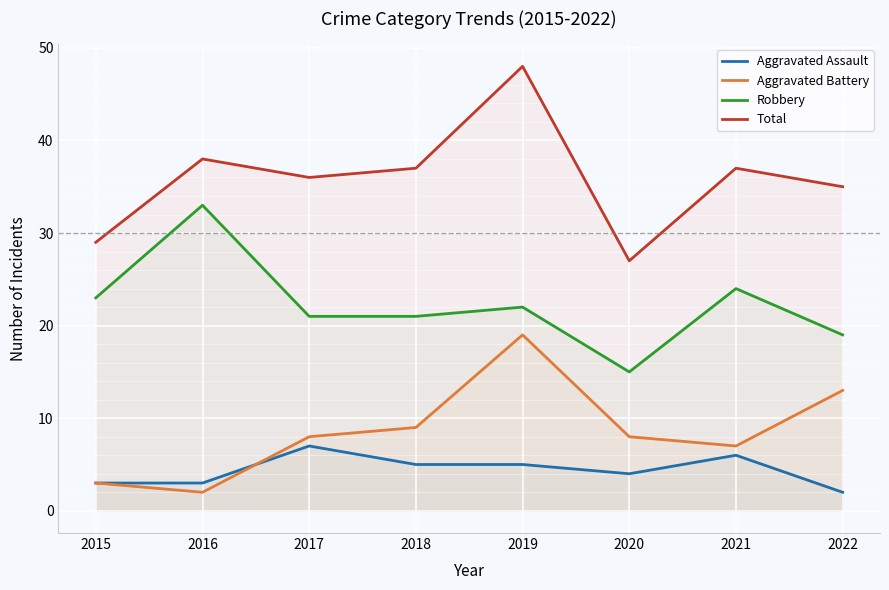

At which label is Total closest to 37?

2018